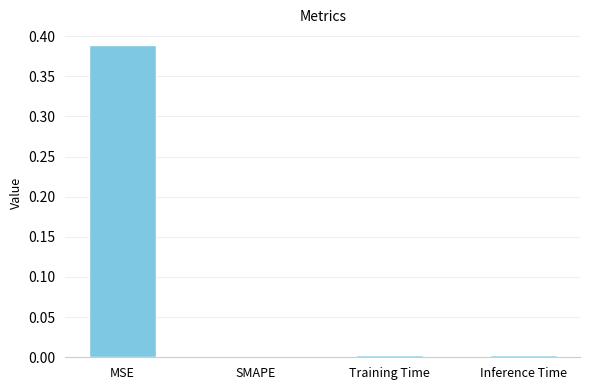

Which label corresponds to the largest value in the chart?

MSE